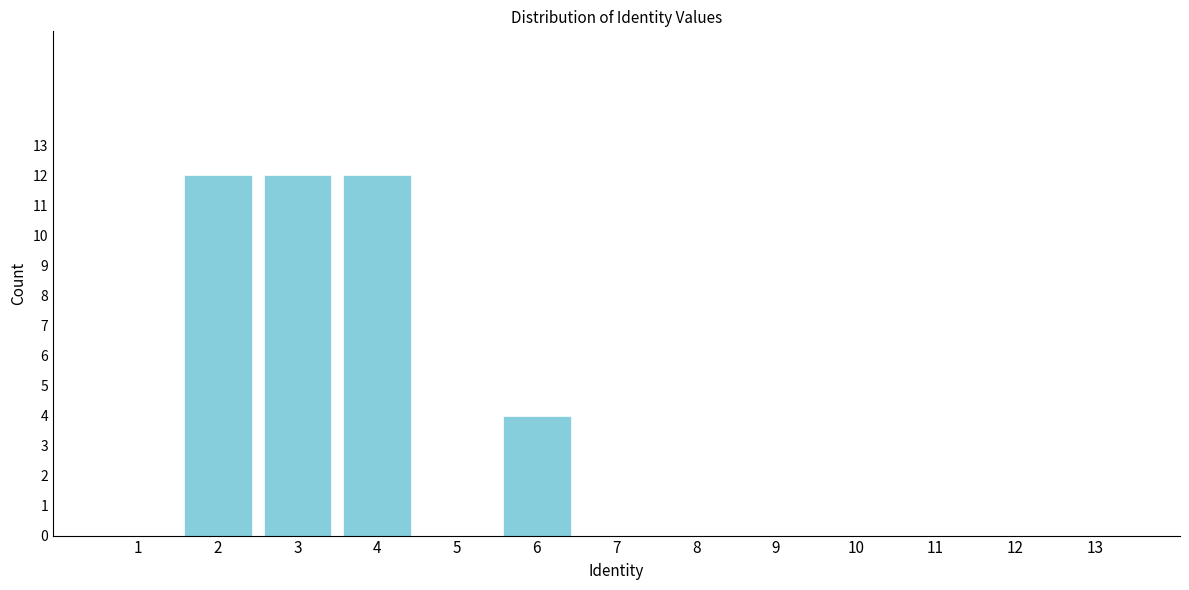

Reading left to right, list all the values displayed in this chart.

1=0	2=12	3=12	4=12	5=0	6=4	7=0	8=0	9=0	10=0	11=0	12=0	13=0